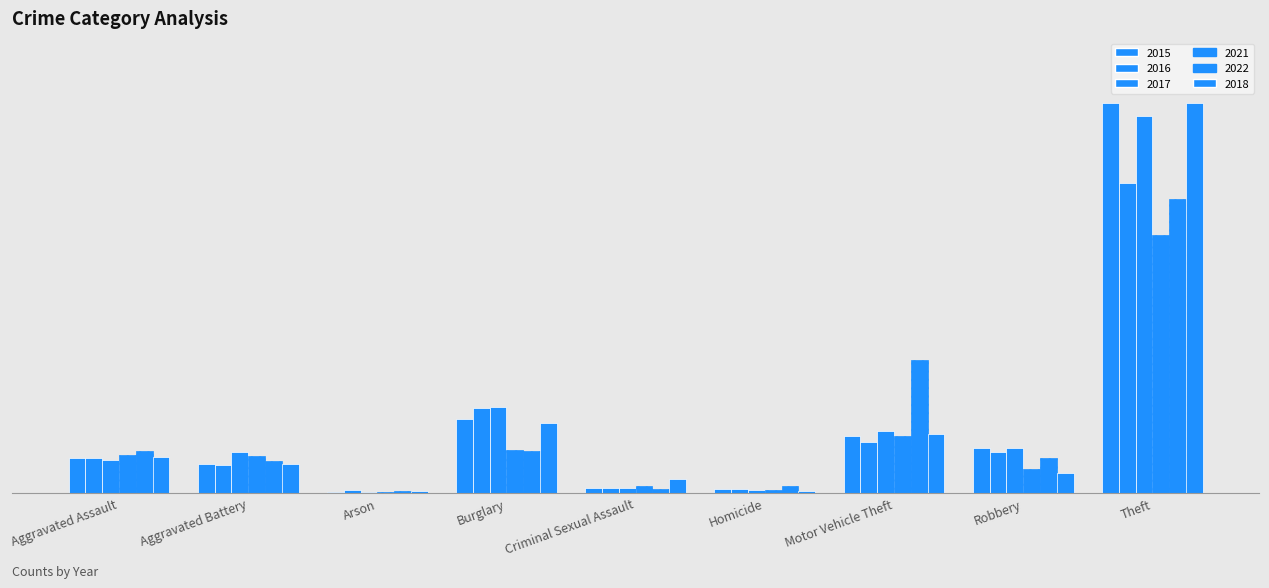

Are the bars grouped side by side (vs. stacked)?

Yes